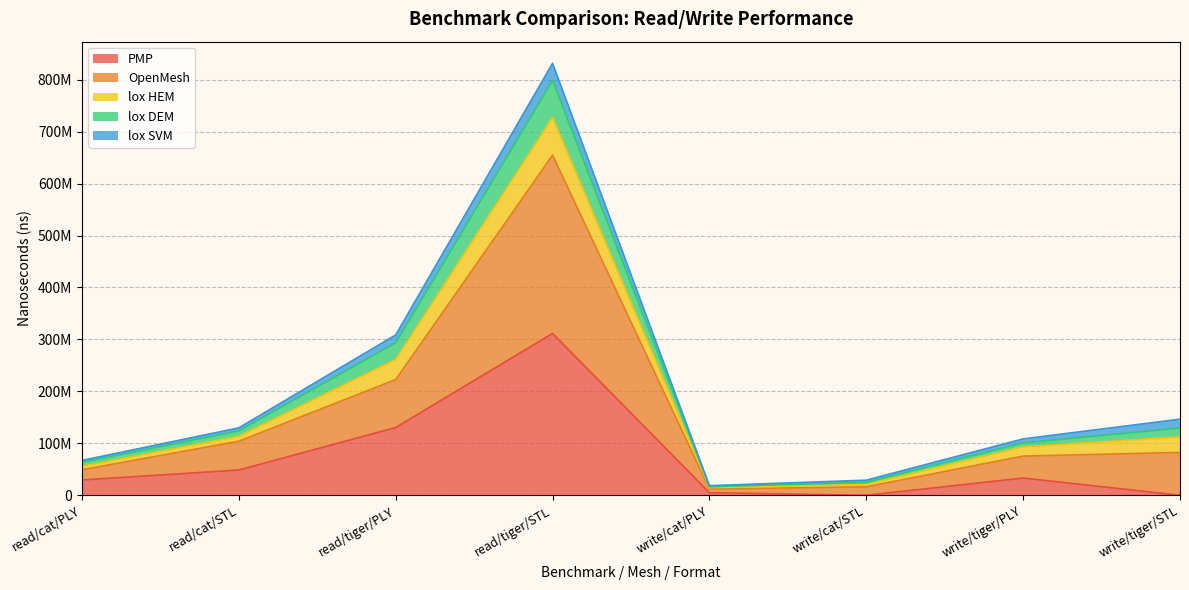

True or false: OpenMesh and PMP cross at least once.

False